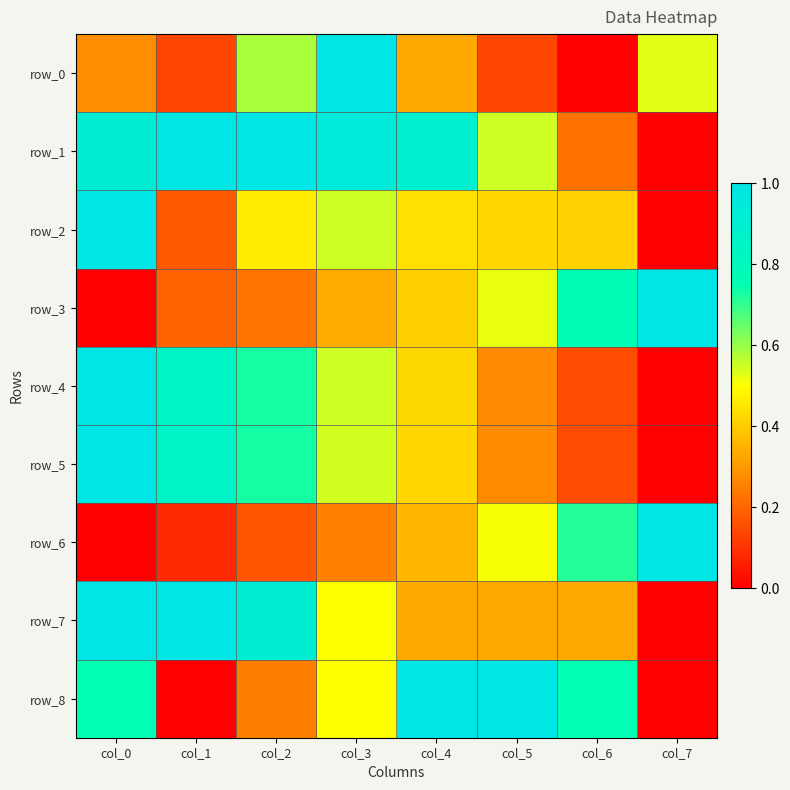

What is the maximum value shown in the chart?

1.0